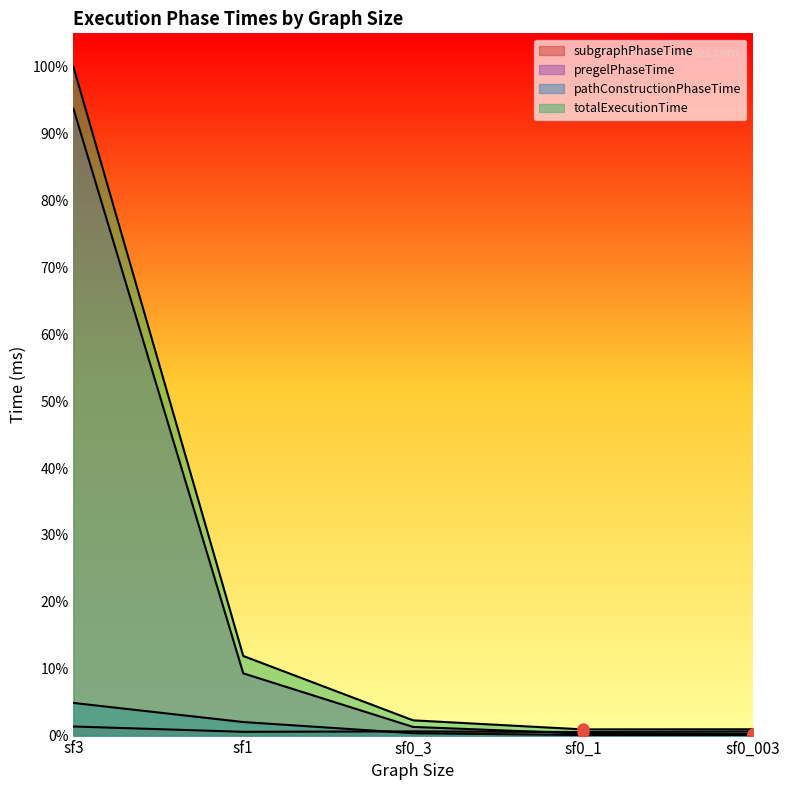

Which series has the largest Y range (max minus min)?

totalExecutionTime